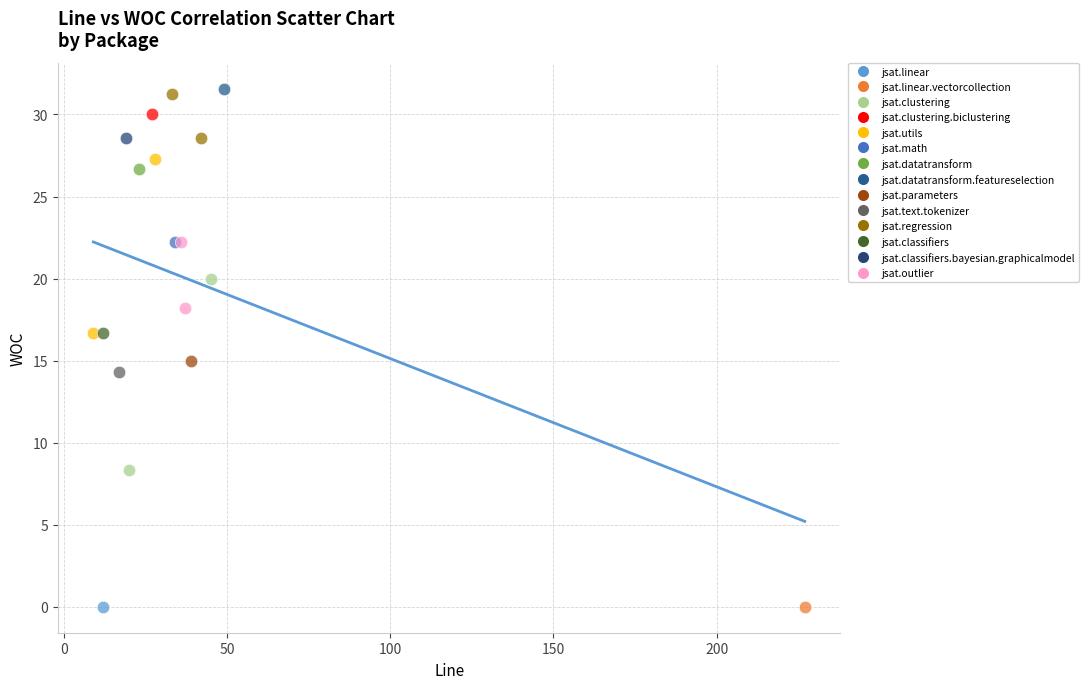

What are all the series names shown in the legend?

jsat.linear, jsat.linear.vectorcollection, jsat.clustering, jsat.clustering.biclustering, jsat.utils, jsat.math, jsat.datatransform, jsat.datatransform.featureselection, jsat.parameters, jsat.text.tokenizer, jsat.regression, jsat.classifiers, jsat.classifiers.bayesian.graphicalmodel, jsat.outlier